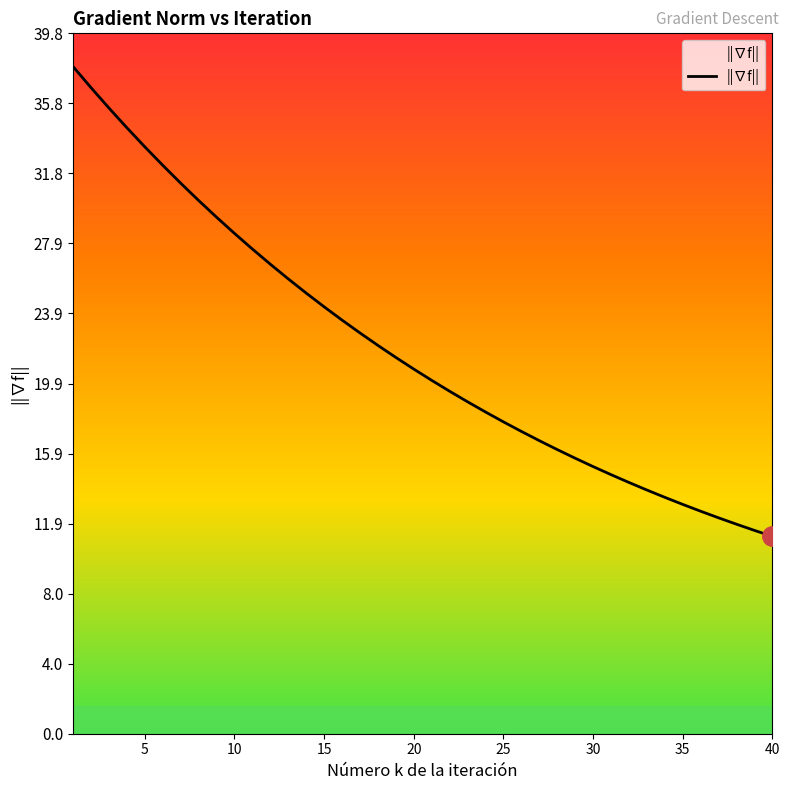

How many lines are shown in the chart?

1